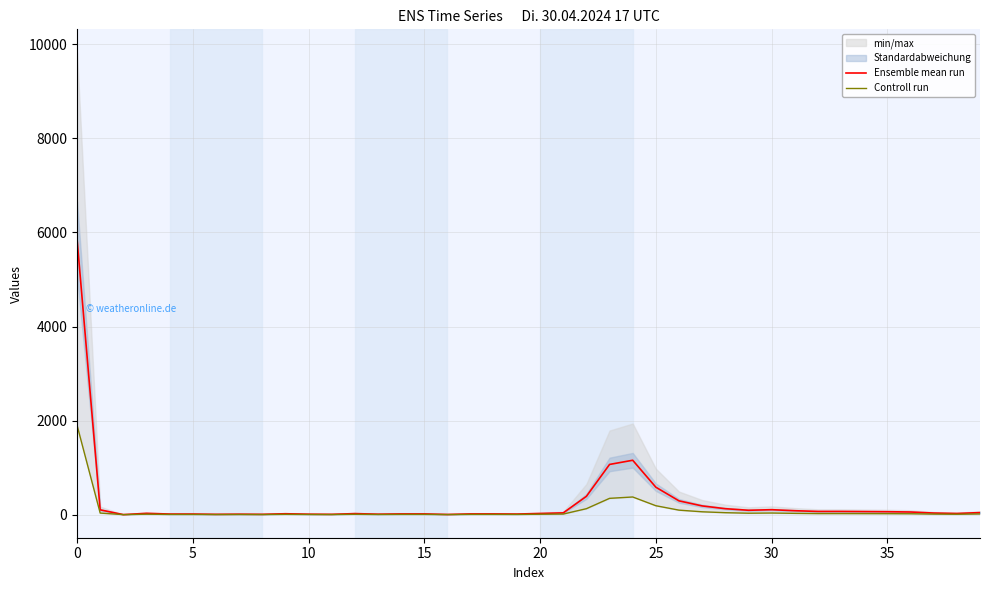

What is the difference between the highest and lowest values at 35?

6.0